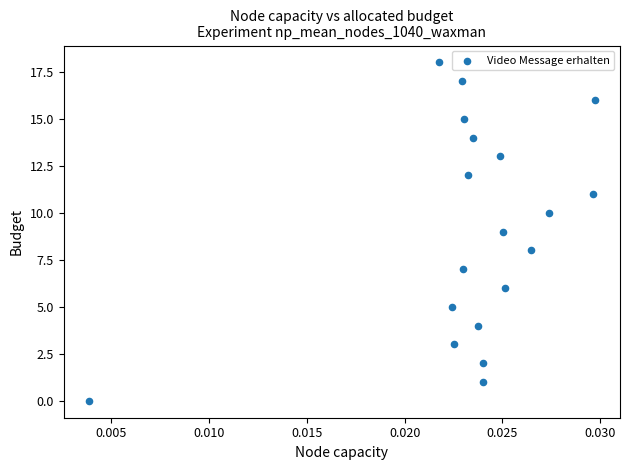

What is the range of Y values (max minus min)?

18